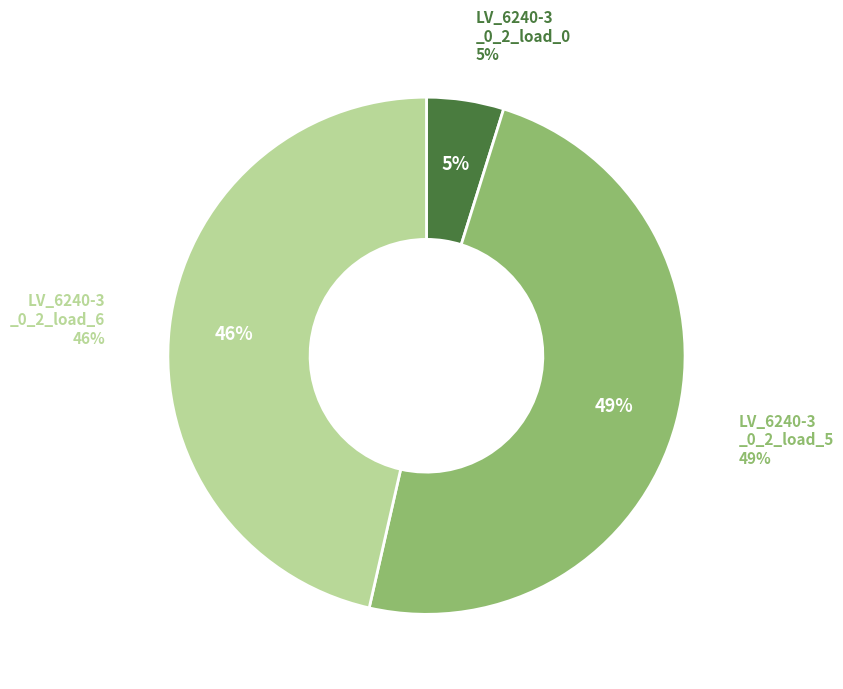

Does LV_6240-3_0_2_load_0 represent more than half of the total?

No